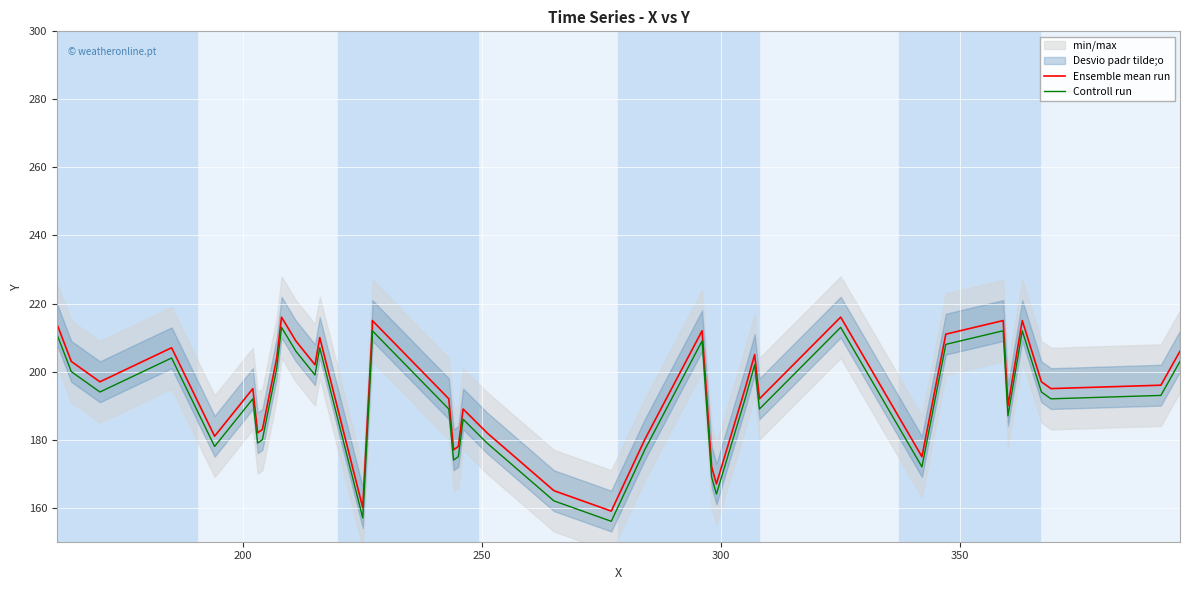

What is the value of the Controll run point at the 35th from the left?

187